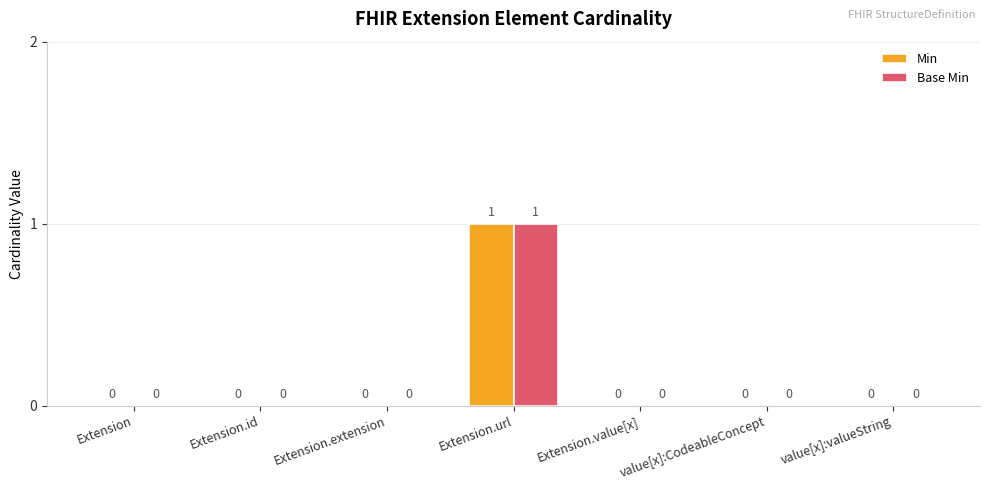

What is the greatest value displayed?

1